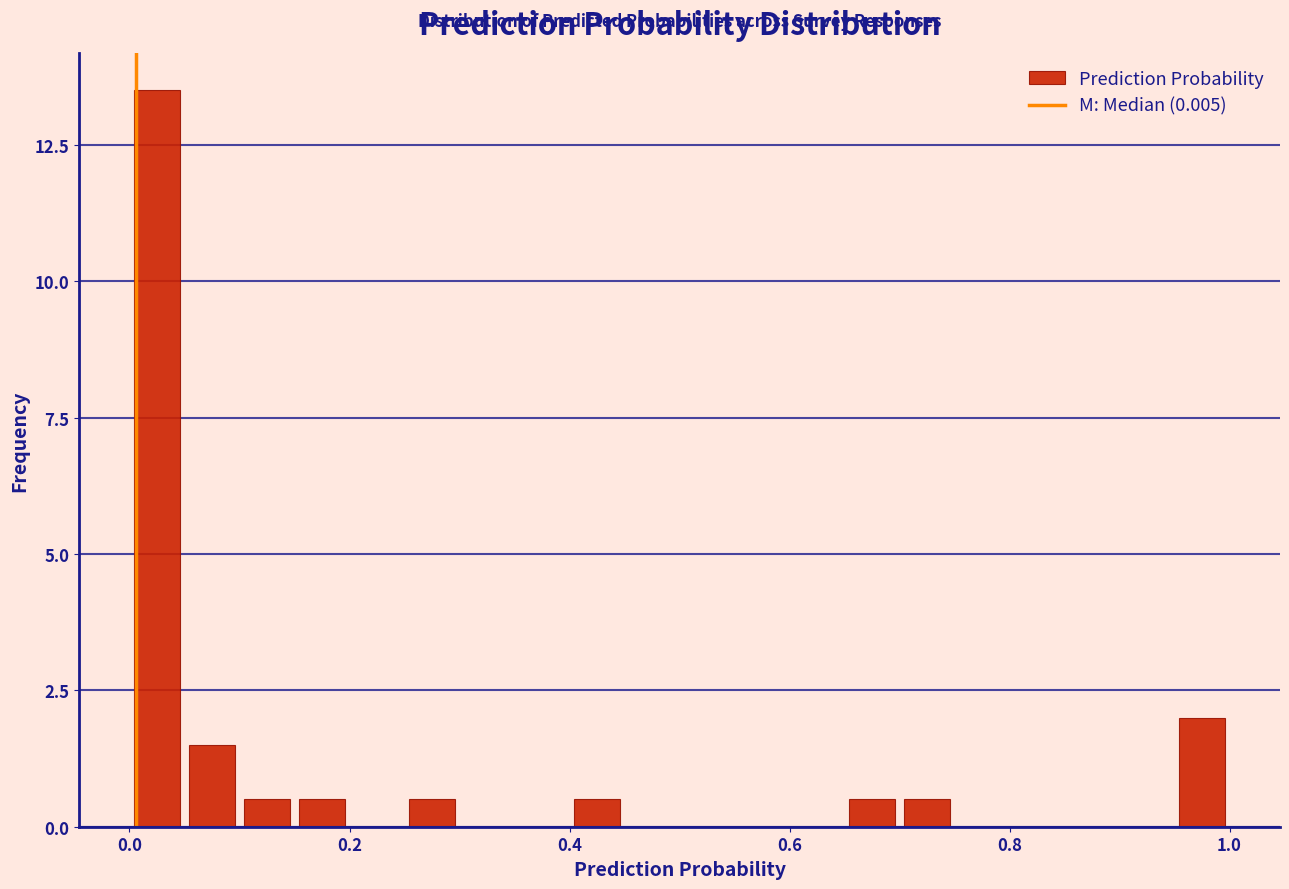

Around what value on the x-axis is the tallest bar? Give the approximate position of its centre, as read against the axis.

0.02